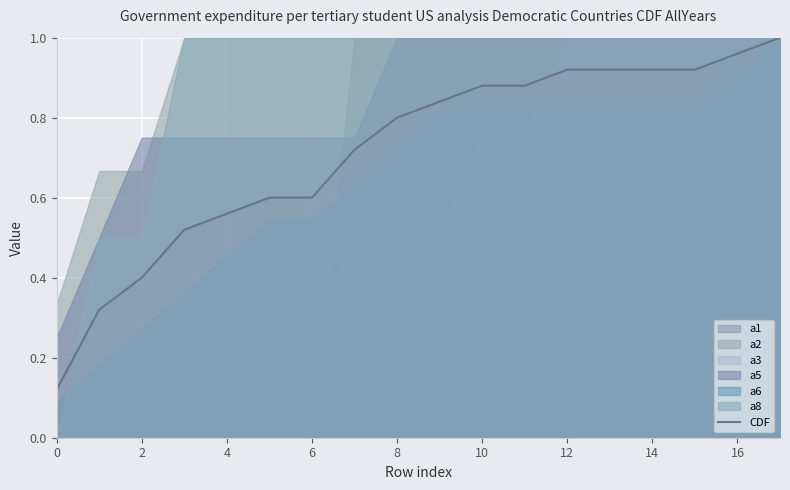

Reading left to right, what are all the values shown in this chart?

0.1	0.3	0.4	0.5	0.6	0.6	0.6	0.7	0.8	0.8	0.9	0.9	0.9	0.9	0.9	0.9	1.0	1.0